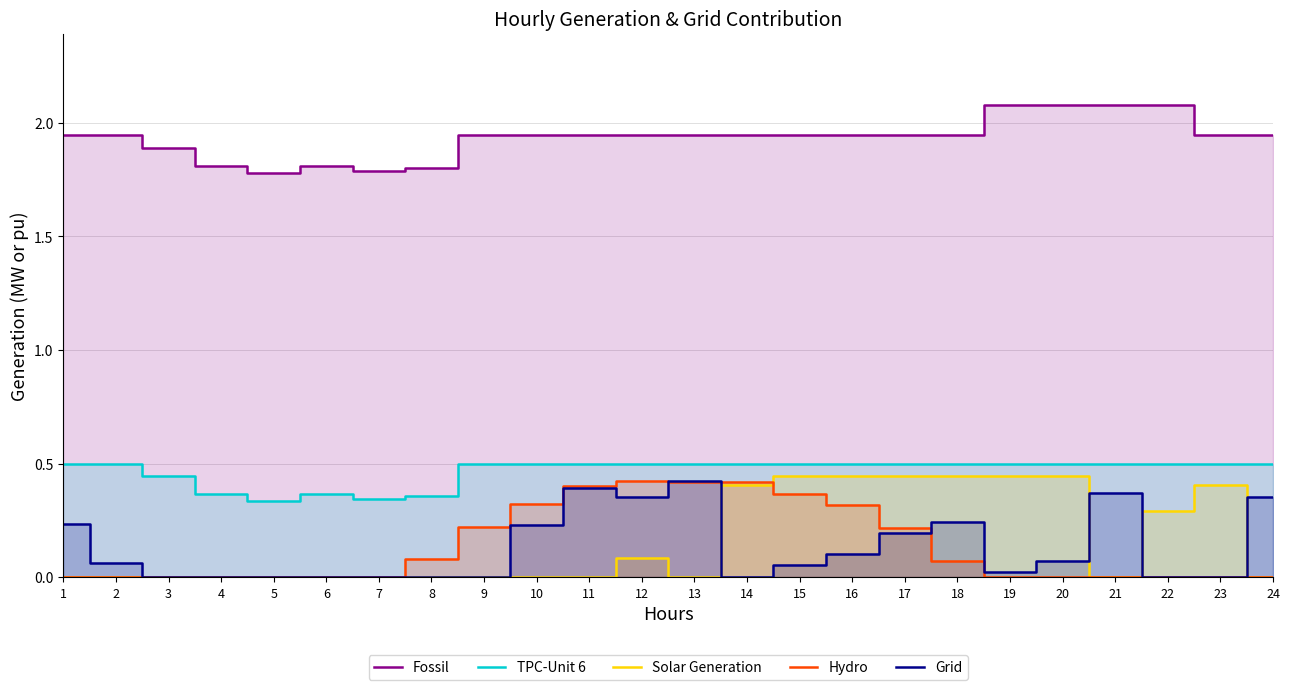

True or false: Fossil has a value of 1.9 at 16.

True